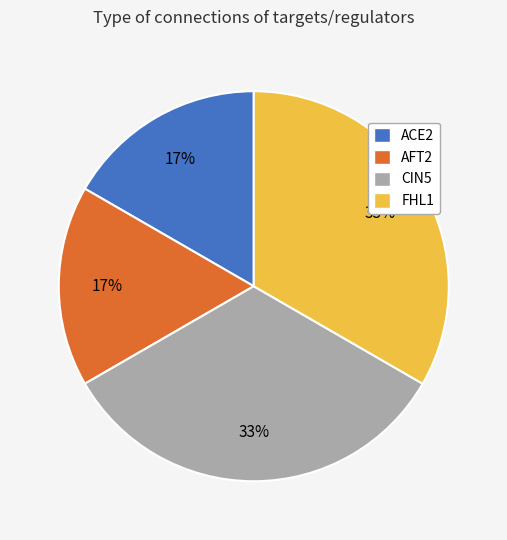

How many slices are in this pie chart?

4